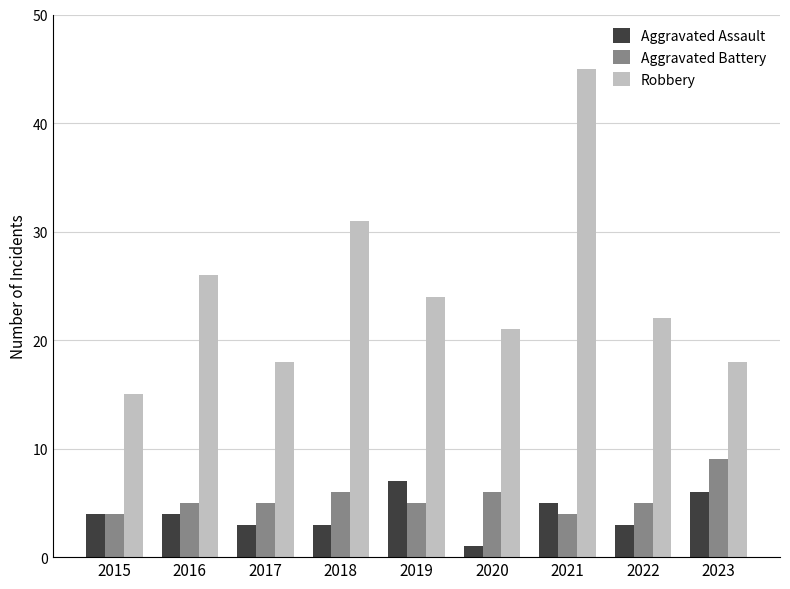

What is the total value across all series at 2019?

36